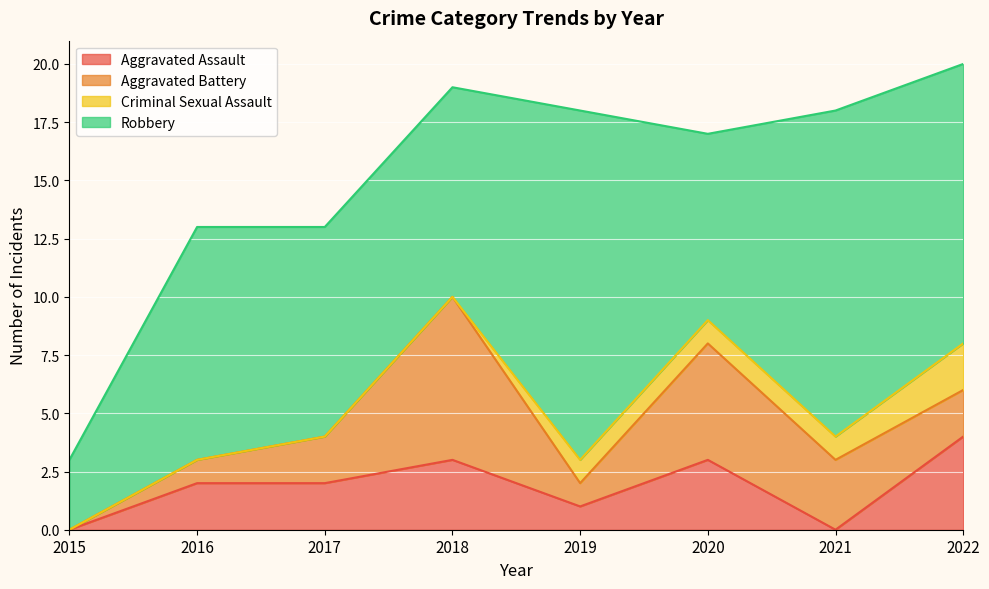

Reading left to right, transcribe all the data shown in this chart.

Aggravated Assault: 0	2	2	3	1	3	0	4
Aggravated Battery: 0	1	2	7	1	5	3	2
Criminal Sexual Assault: 0	0	0	0	1	1	1	2
Robbery: 3	10	9	9	15	8	14	12